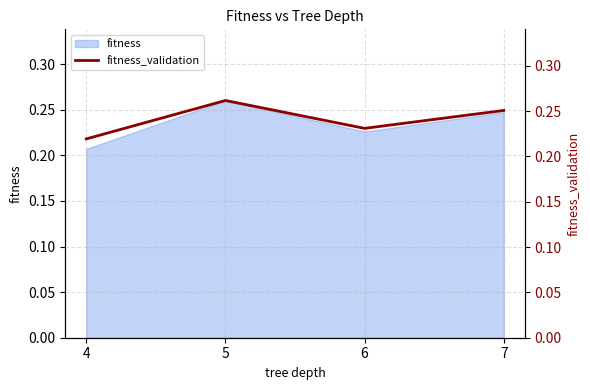

True or false: the data shows 0.2 at 6.

True